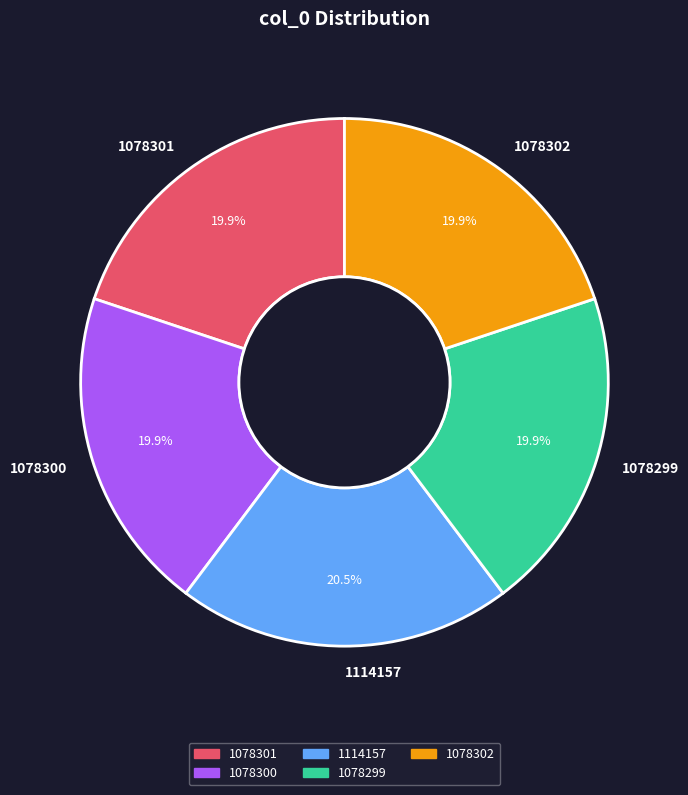

The 1078302 slice represents 31% of the pie. True or false?

False